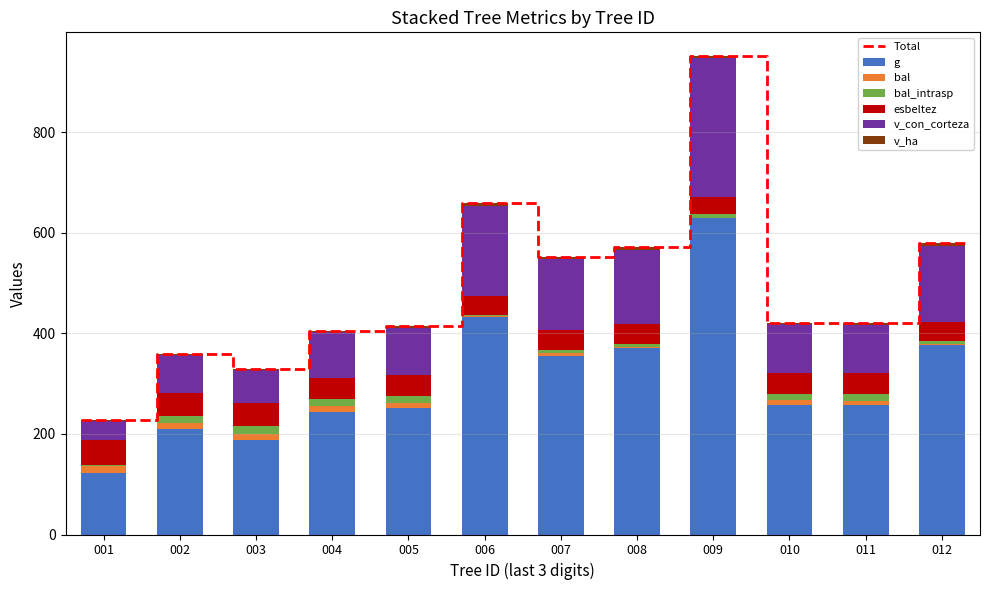

Which series has the largest total across all categories?

g